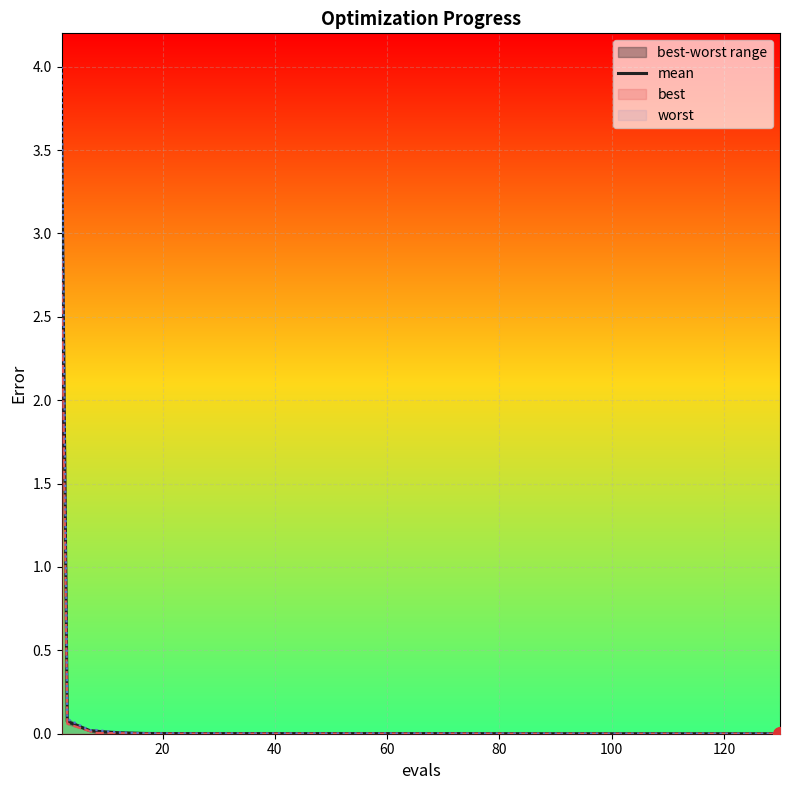

Reading right to left, extract all data points from this chart.

0.0	0.0	0.0	0.0	0.0	0.0	0.0	0.0	0.0	0.0	0.0	0.0	0.1	3.5